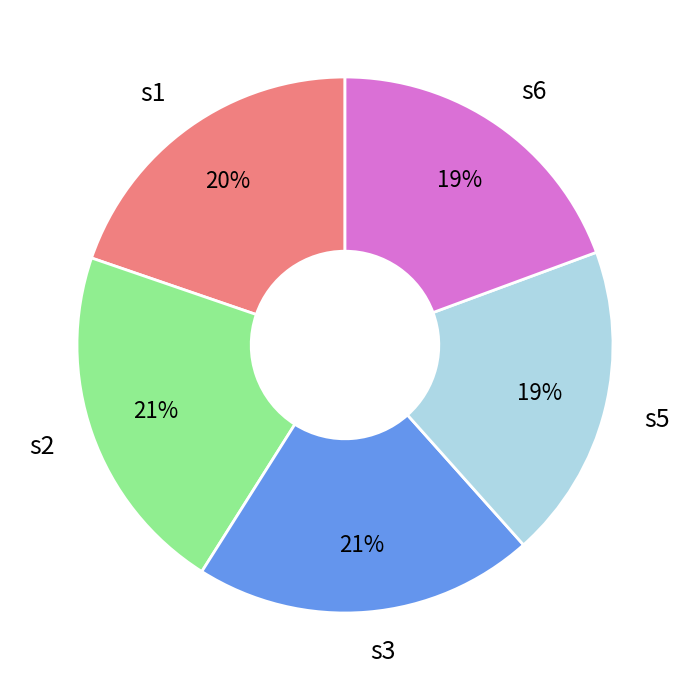

How many slices are in this pie chart?

5